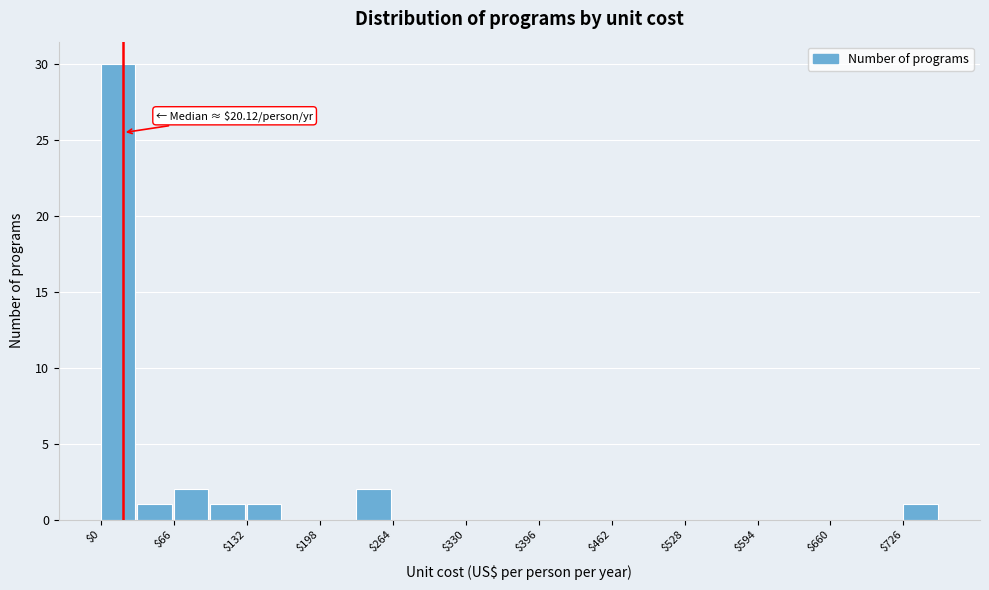

Around what value on the x-axis is the tallest bar? Give the approximate position of its centre, as read against the axis.

20